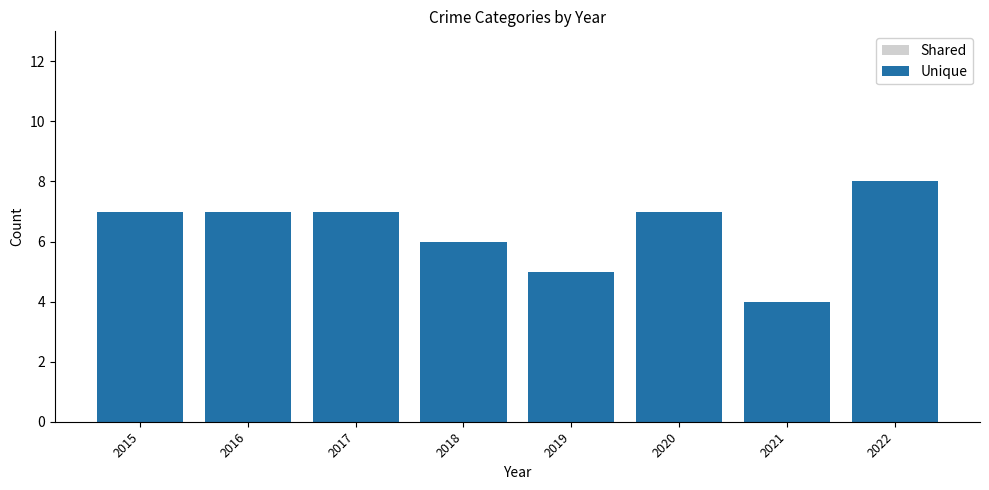

What are all the series names shown in the legend?

Shared, Unique